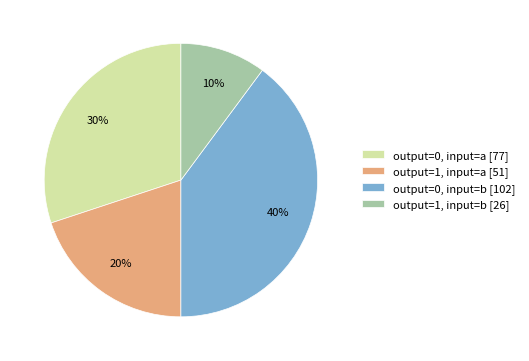

What is the largest slice in the pie chart?

output=0, input=b [102]